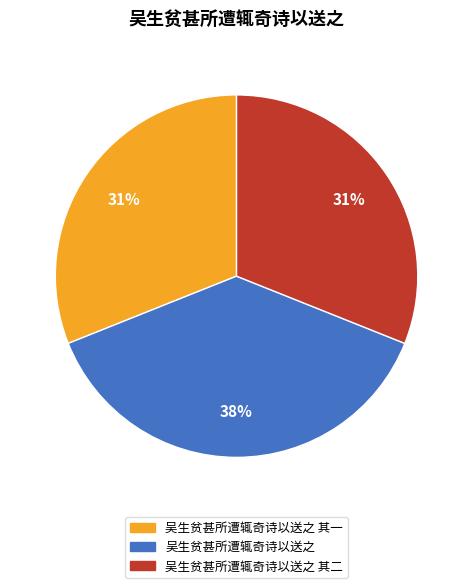

To the nearest percent, what percentage of the pie is 吴生贫甚所遭辄奇诗以送之 其二?

31%